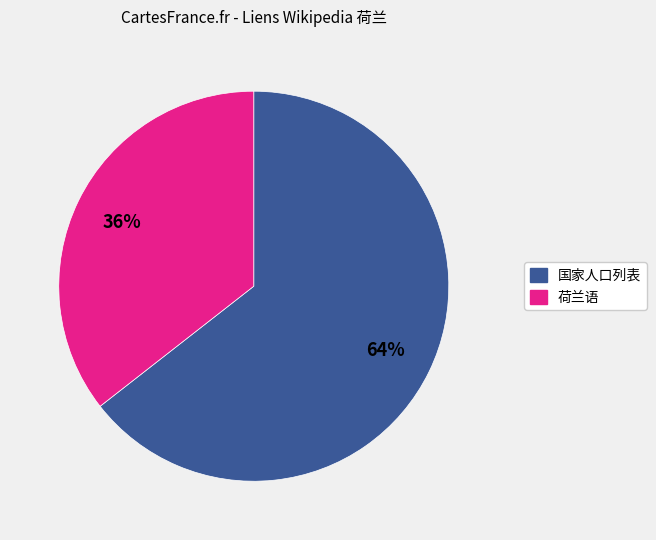

To the nearest percent, what is the average slice percentage?

50%